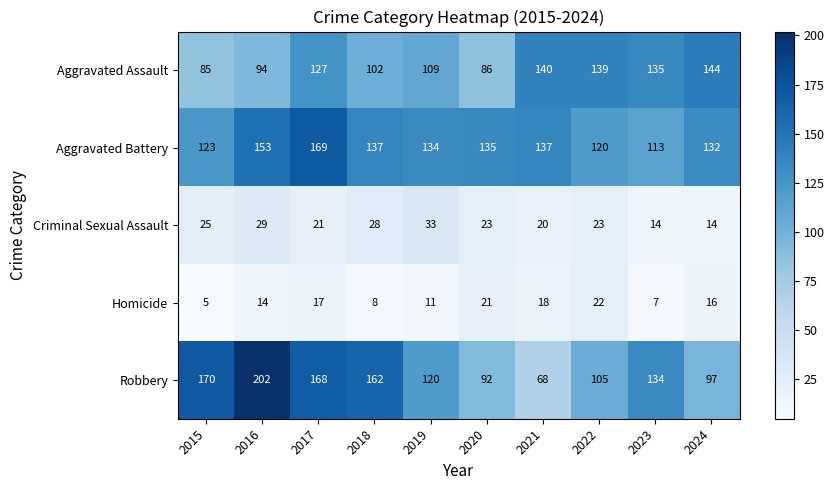

Rank the series at 2016 from highest to lowest value.

Robbery, Aggravated Battery, Aggravated Assault, Criminal Sexual Assault, Homicide